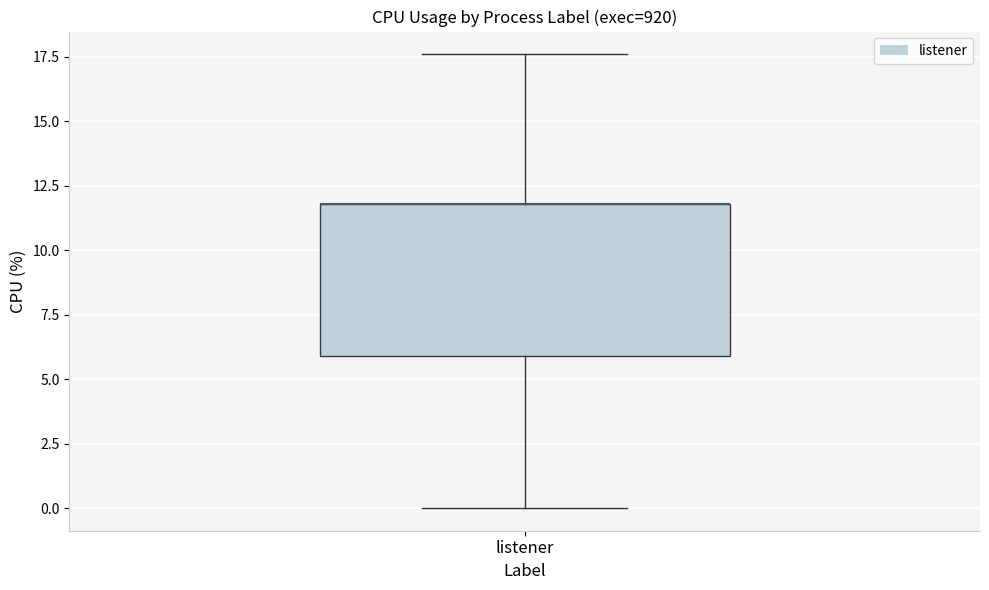

Where is the upper edge of the box for listener on the y-axis? The values are not printed on the chart, so give them approximately, as read against the axis.

12.0